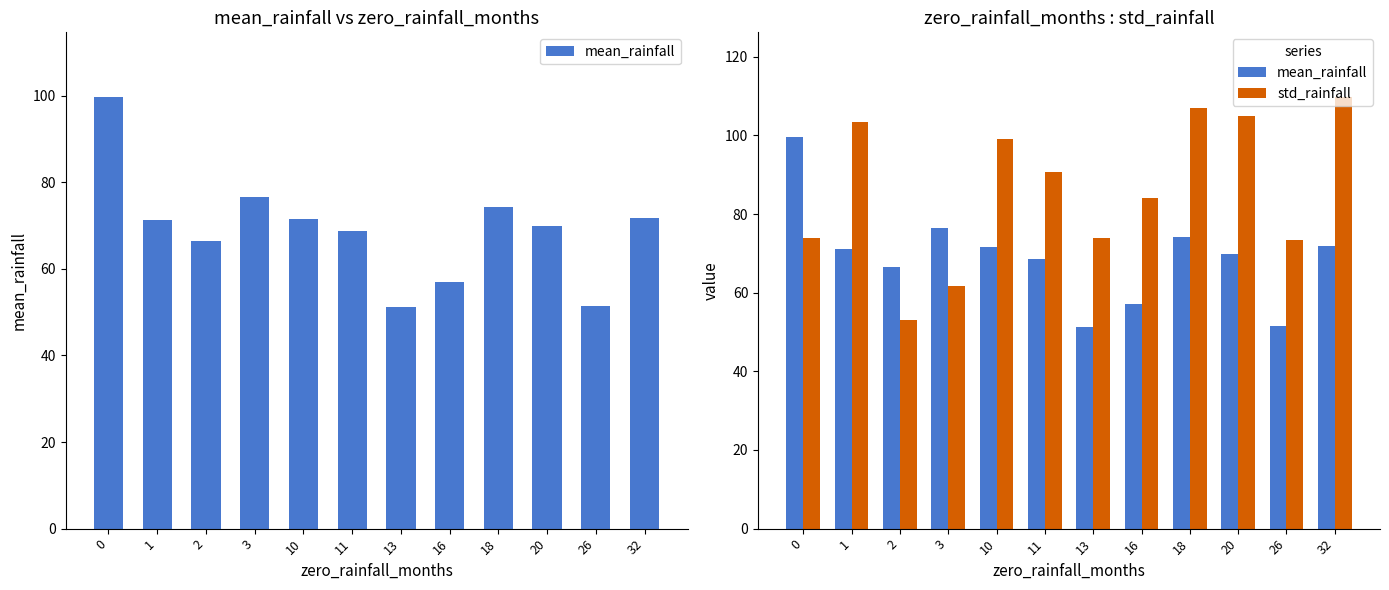

What is the sum of all mean_rainfall values?

829.7